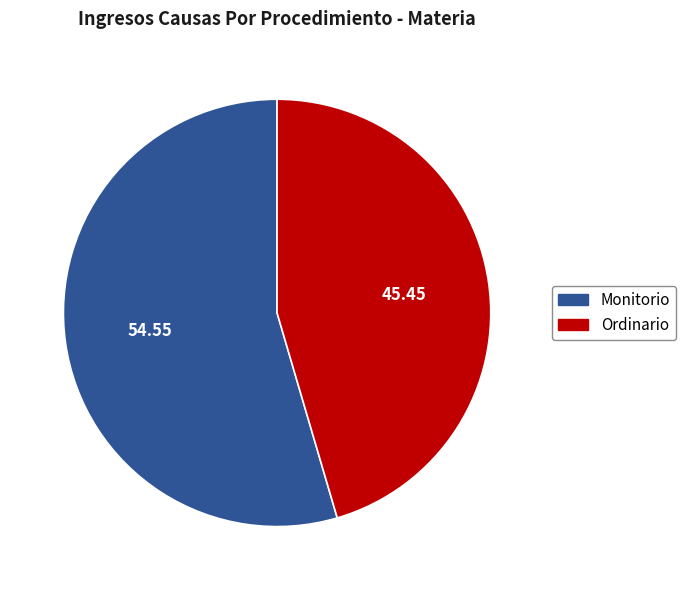

Is it true that Monitorio is 40% of the pie?

False